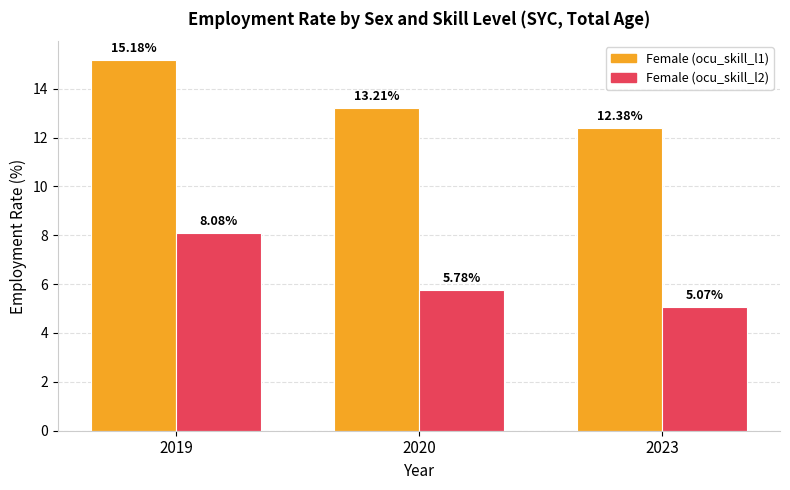

What is the total value across all series at 2023?

17.5